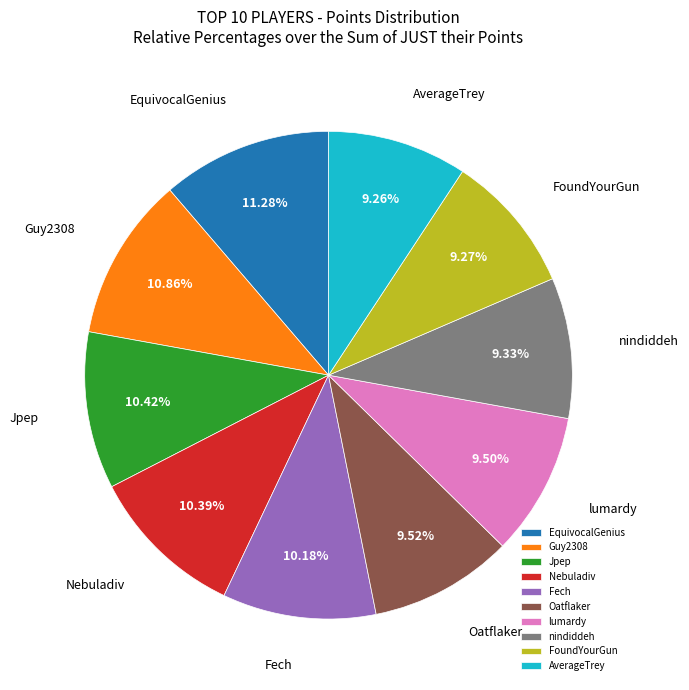

True or false: Oatflaker accounts for 10% of the total.

True